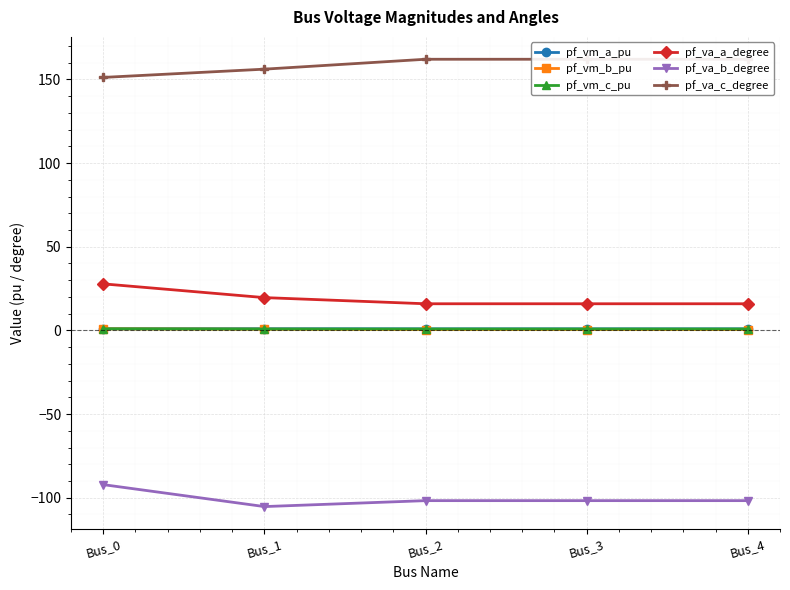

True or false: pf_vm_b_pu and pf_va_b_degree intersect in this chart.

False